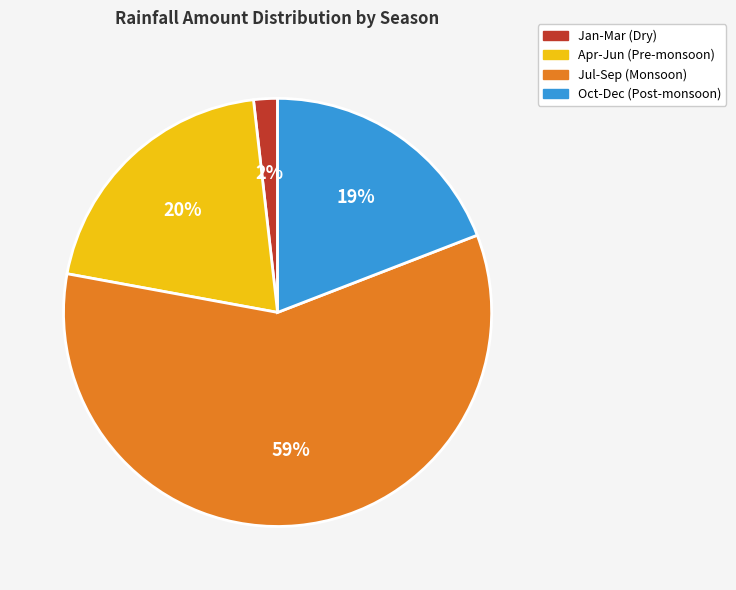

Does any single category account for the majority?

Yes